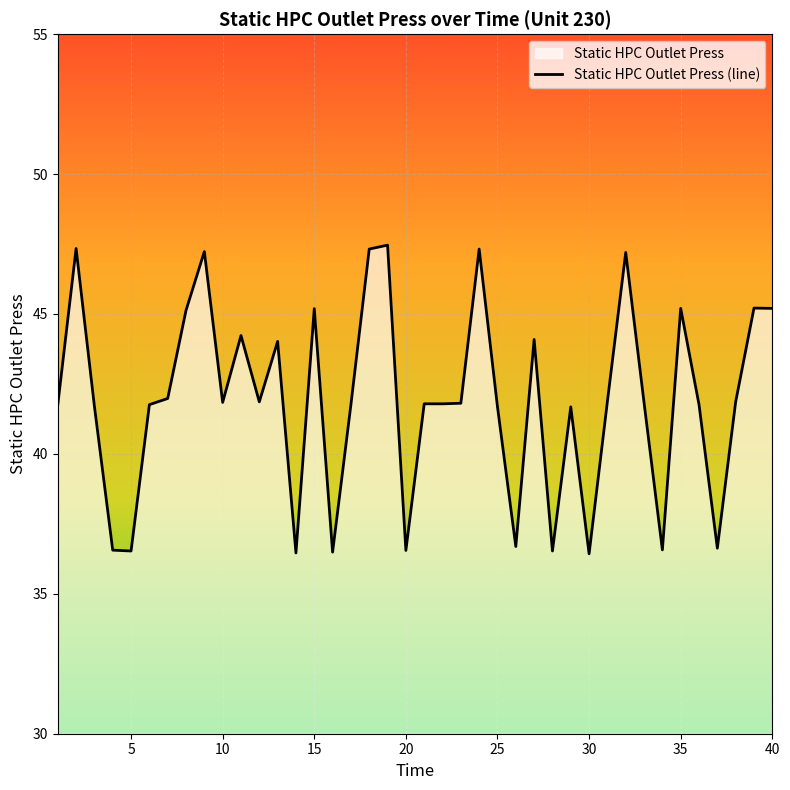

What is the smallest value displayed?

36.4